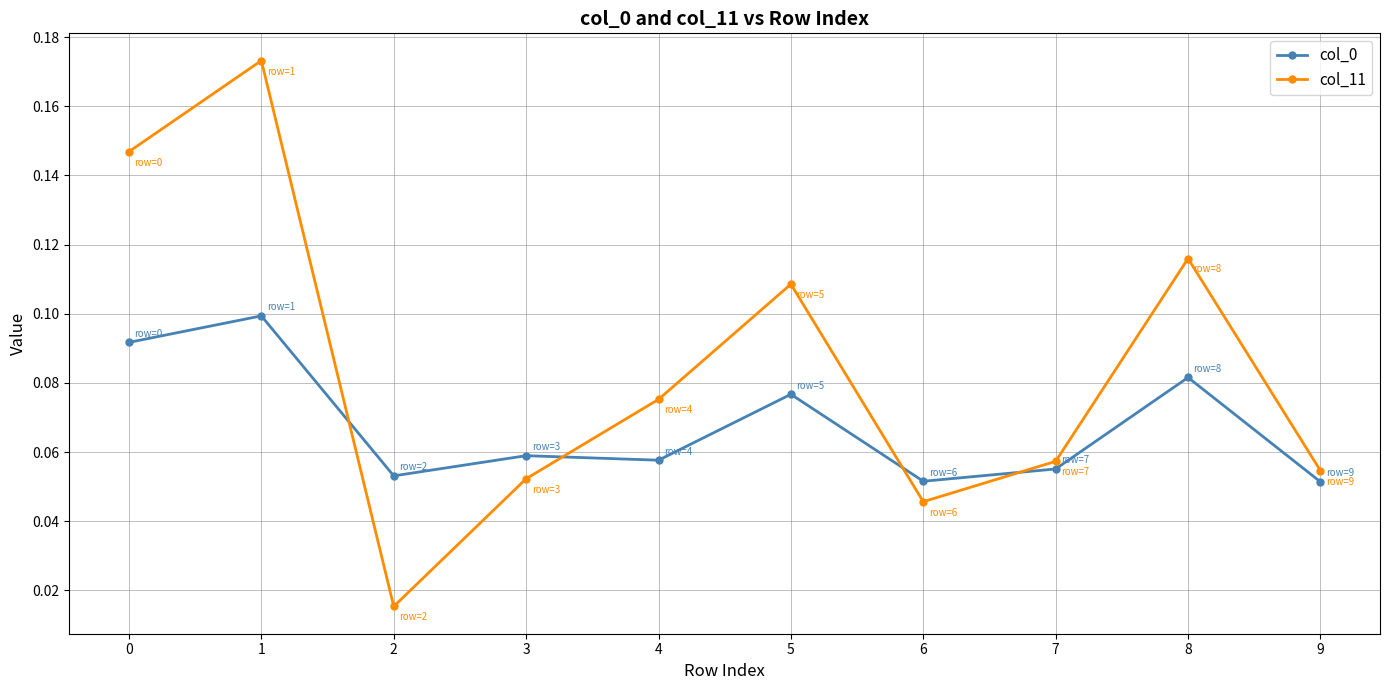

Is it true that col_11 equals 0.1 at 5?

True